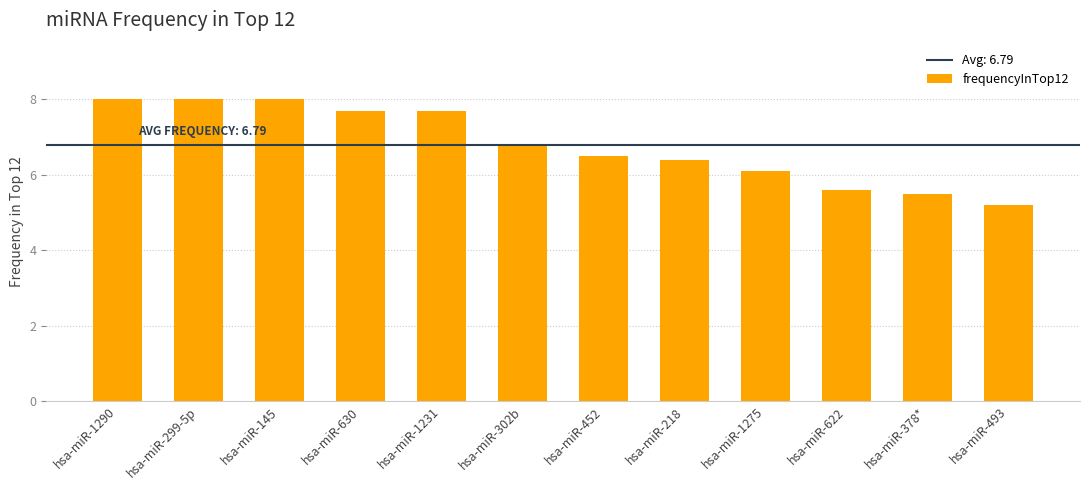

At which label is the value closest to 6?

hsa-miR-1275